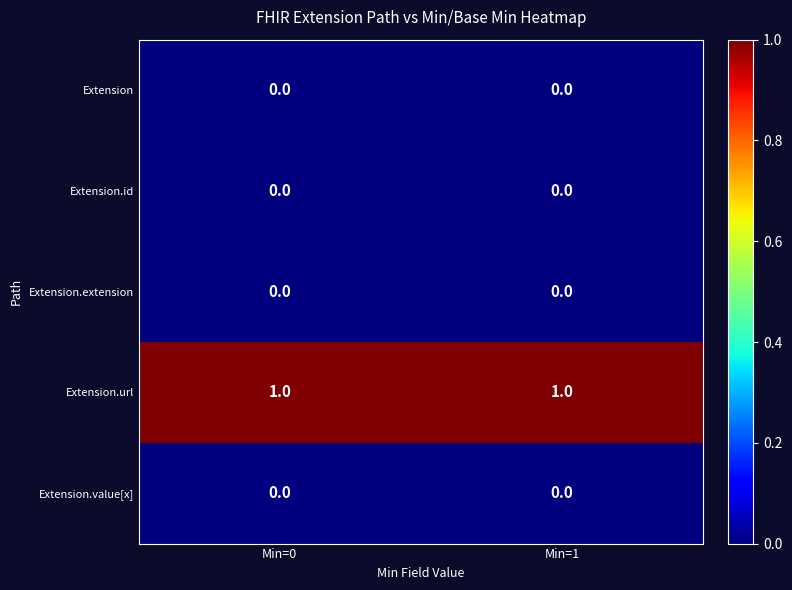

Which series has the largest total across all categories?

Extension.url